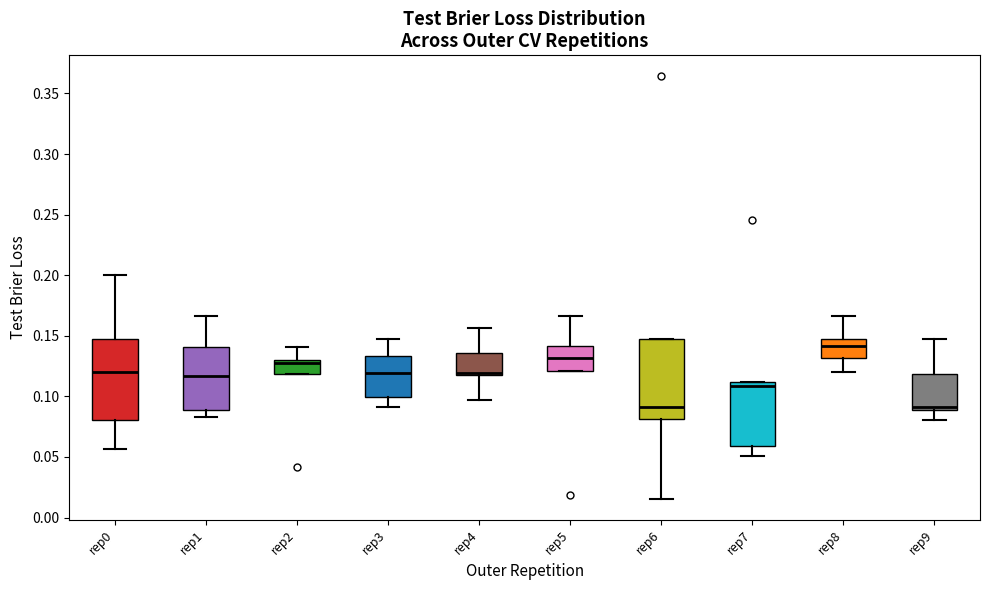

Reading left to right, transcribe this box plot: for each box, give where its median line is, the range the box spans, and where its two whiskers end, as read against the y-axis. The values are not printed on the chart, so give them approximately, as read against the axis.

rep0: median 0.120, box 0.080 to 0.145, whiskers 0.055 to 0.200
rep1: median 0.115, box 0.090 to 0.140, whiskers 0.085 to 0.165
rep2: median 0.125, box 0.120 to 0.130, whiskers 0.120 to 0.140
rep3: median 0.120, box 0.100 to 0.135, whiskers 0.090 to 0.145
rep4: median 0.120 (drawn on the box's lower edge), box 0.115 to 0.135, whiskers 0.095 to 0.155
rep5: median 0.130, box 0.120 to 0.140, whiskers 0.120 to 0.165
rep6: median 0.090, box 0.080 to 0.150, whiskers 0.015 to 0.150
rep7: median 0.110 (just below the box's upper edge), box 0.060 to 0.110, whiskers 0.050 to 0.110
rep8: median 0.140, box 0.130 to 0.145, whiskers 0.120 to 0.165
rep9: median 0.090 (just above the box's lower edge), box 0.090 to 0.120, whiskers 0.080 to 0.145